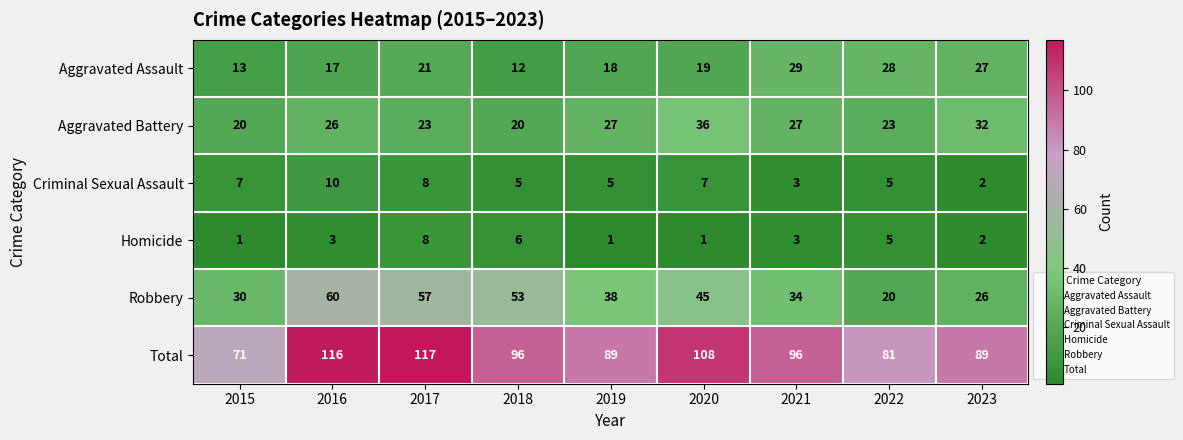

What is the spread (max minus min) of values at 2017?

109